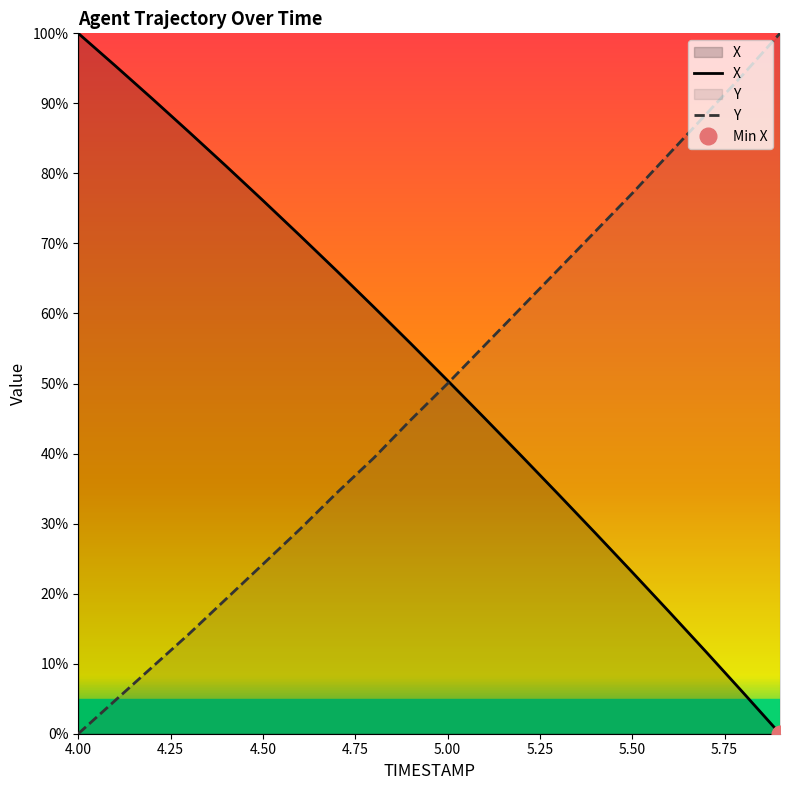

Between 4.1 and 4.4, which series saw the biggest shift?

Y